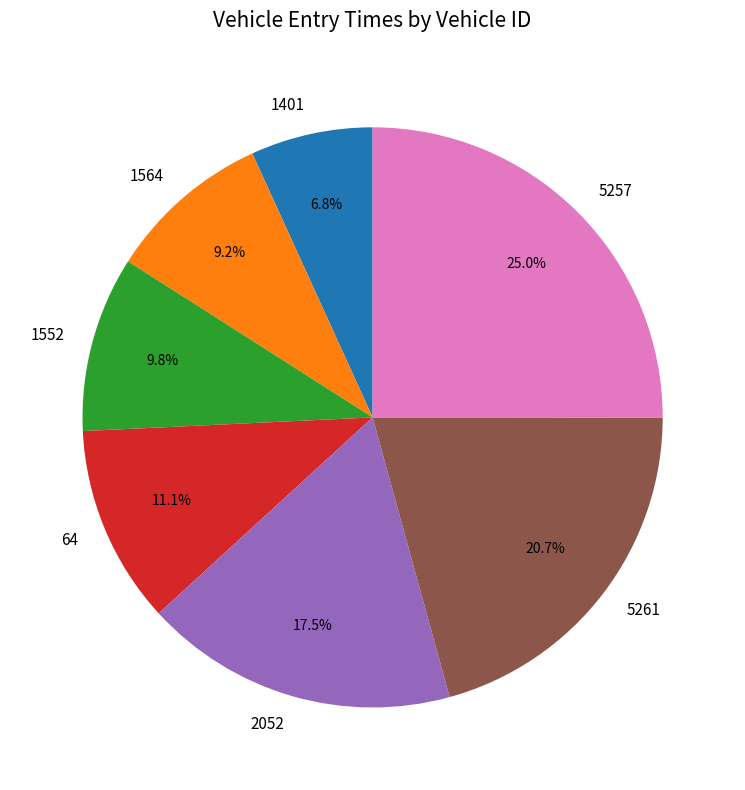

What percentage is the 1401 slice, to the nearest percent?

7%